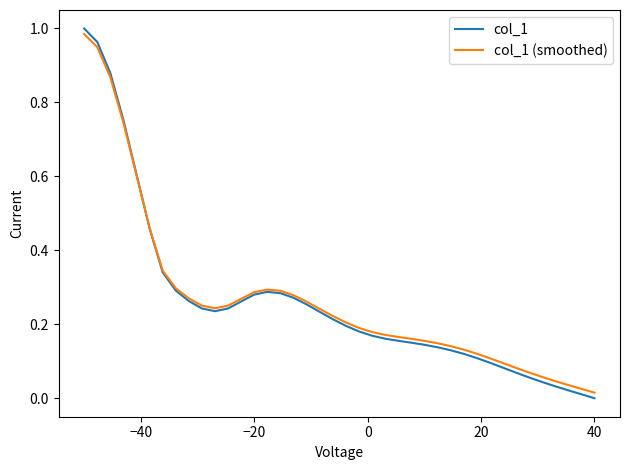

Does the chart display data point markers on the line(s)?

No